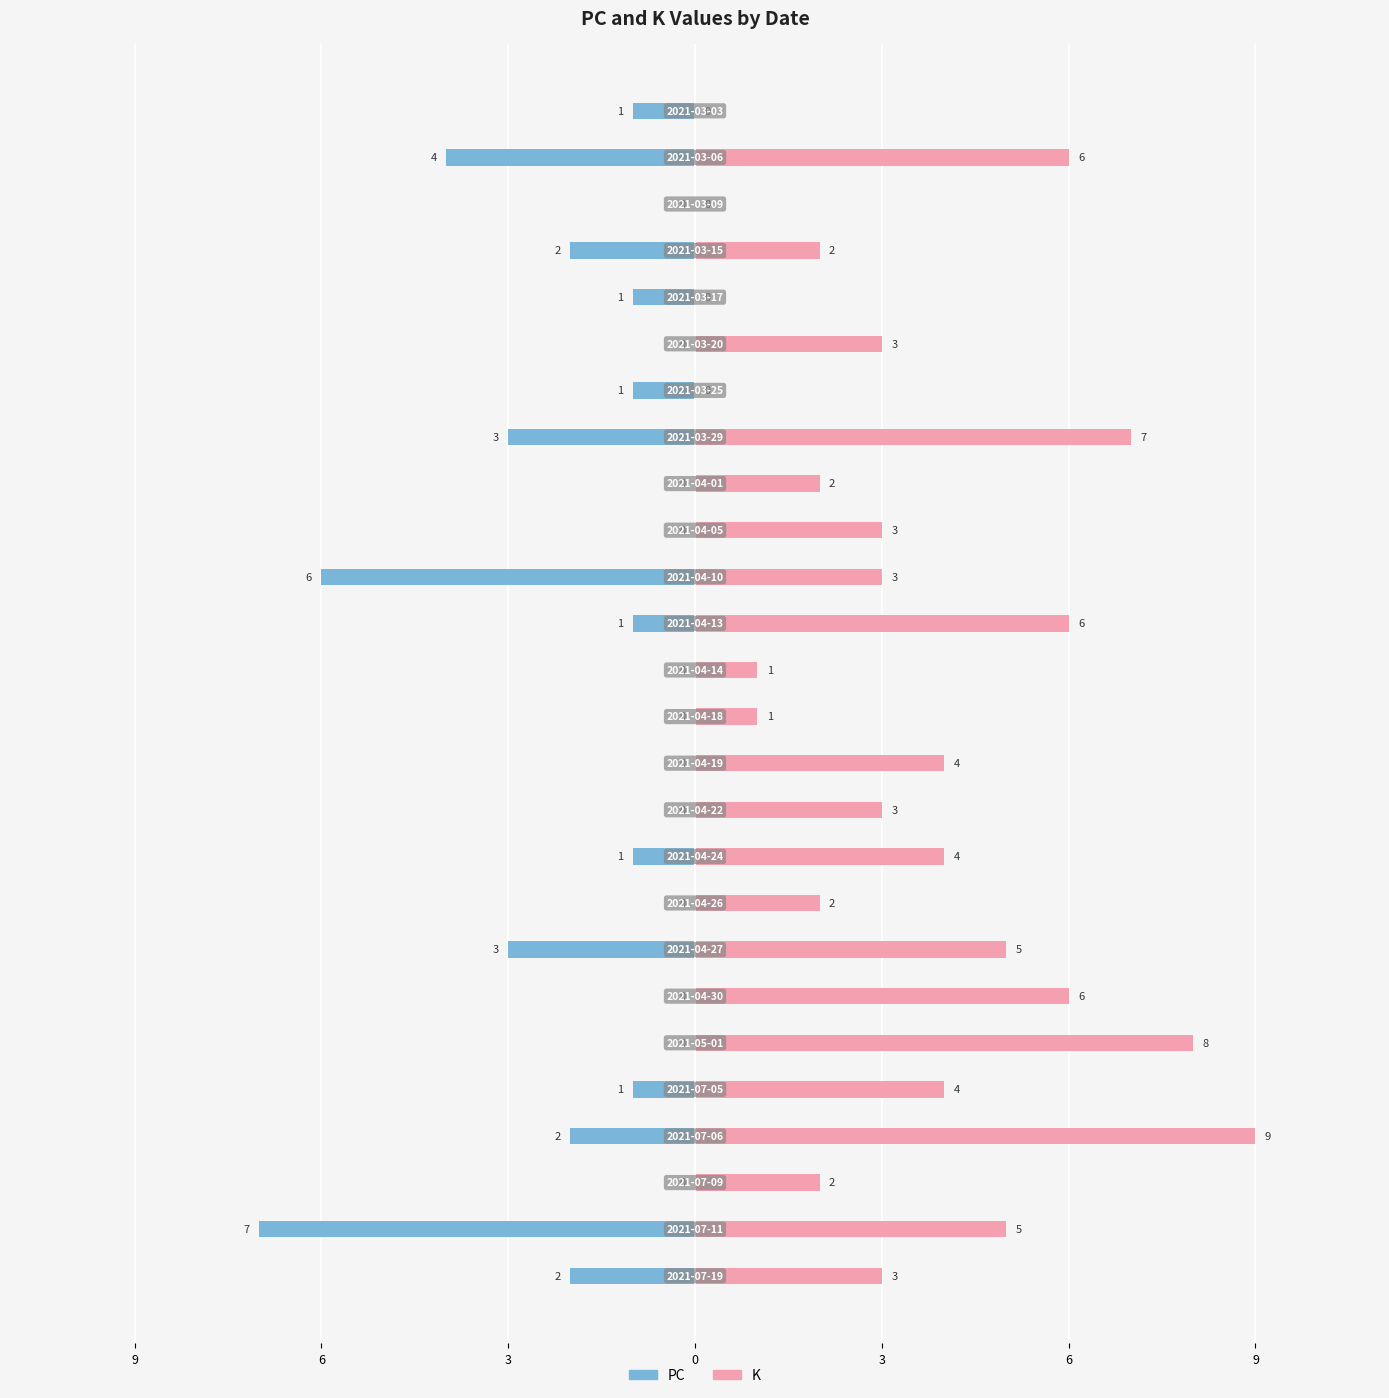

What is the label of the 25th bar from the right?

6